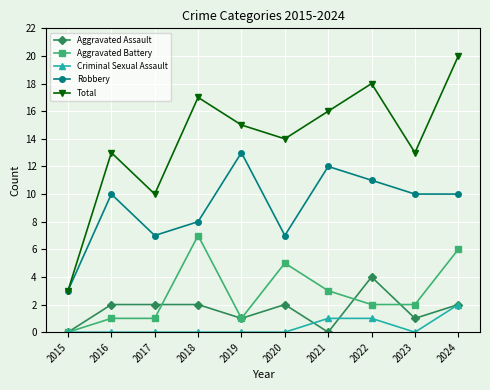

True or false: Total has more than 1 interior local peaks.

True